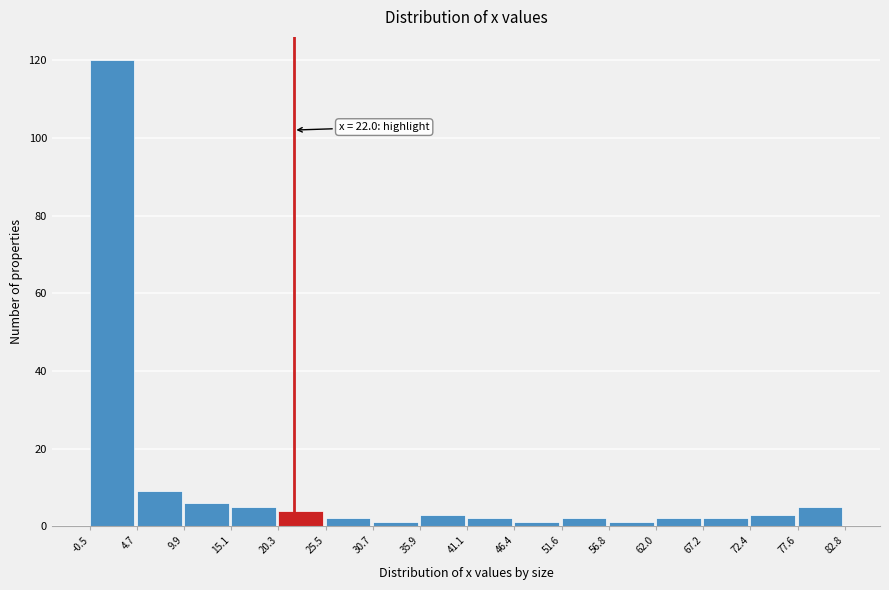

Which range on the x-axis has the tallest bar?

-0.5 to 4.7